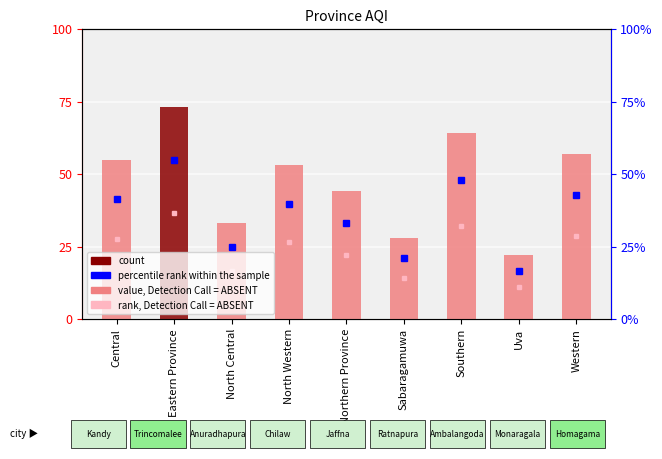

At which category does the chart reach its peak across all series?

Eastern Province